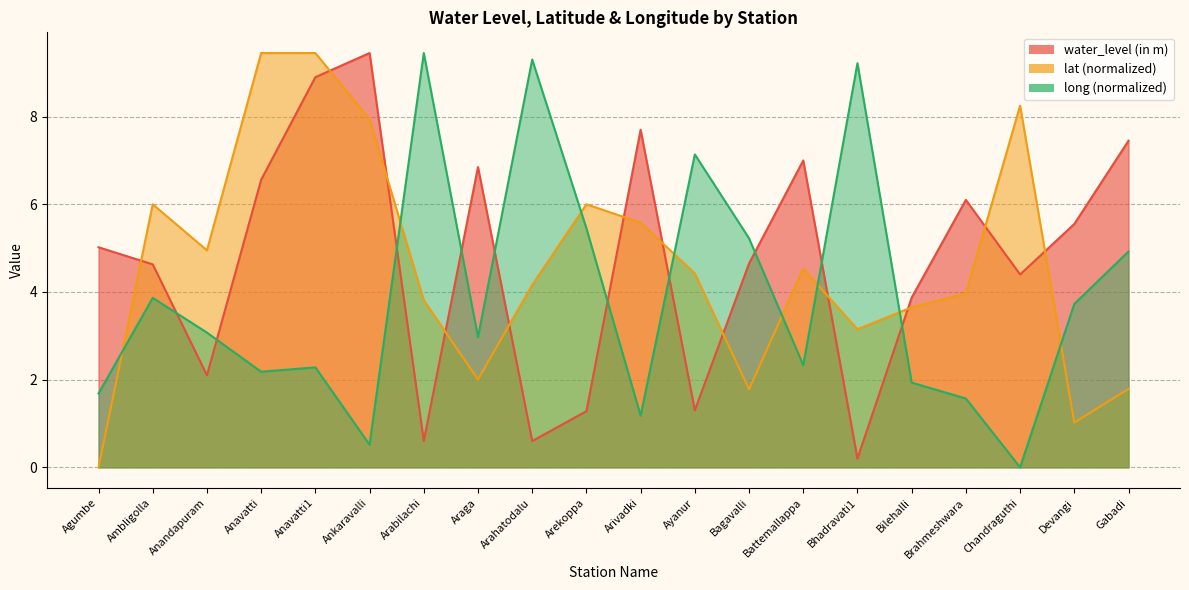

At Devangi, list the series in order from smallest to largest.

lat, long, water_level (in m)